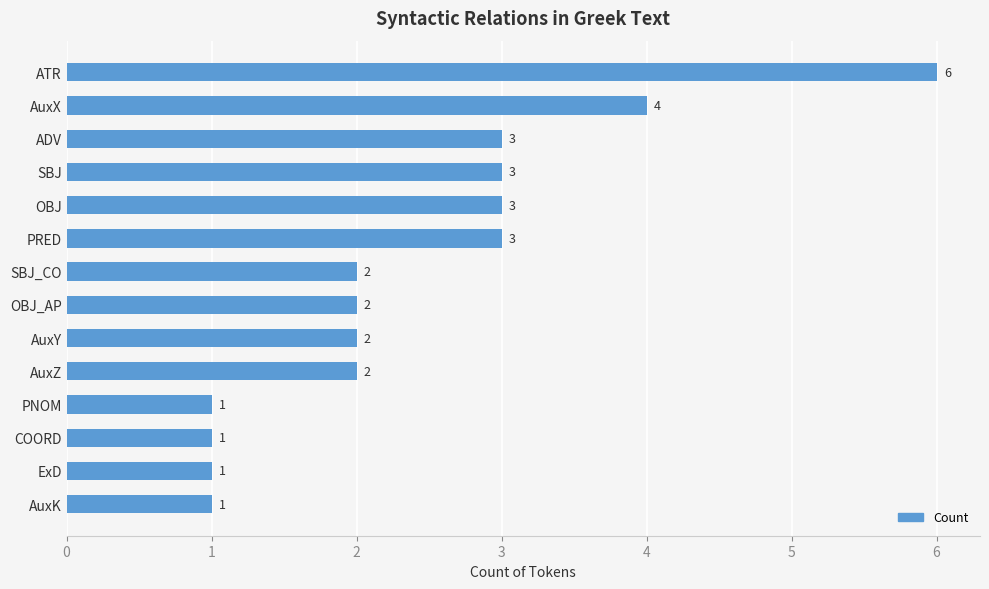

What is the sum of all values?

34